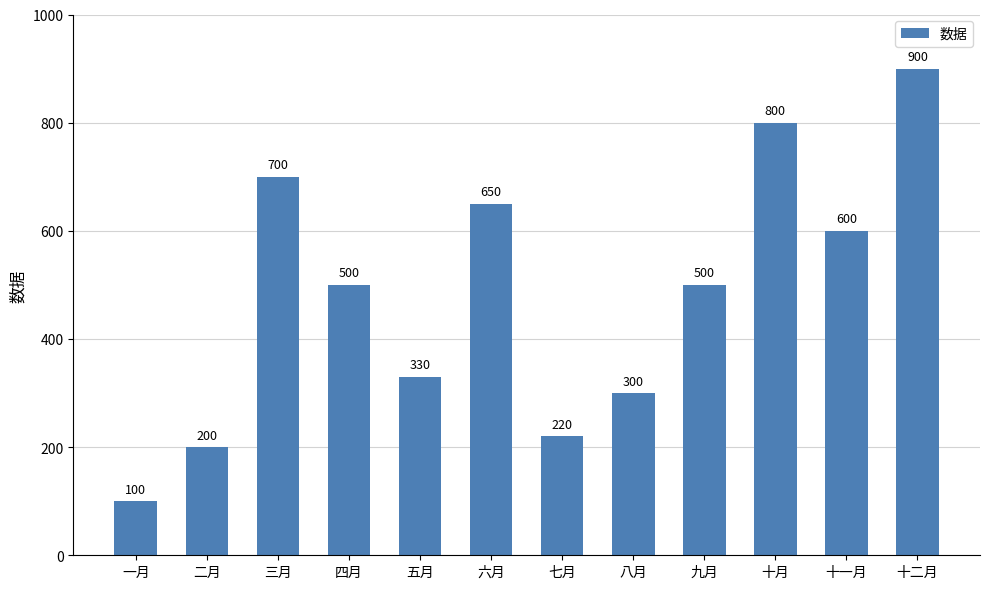

How many data points are less than 500?

5